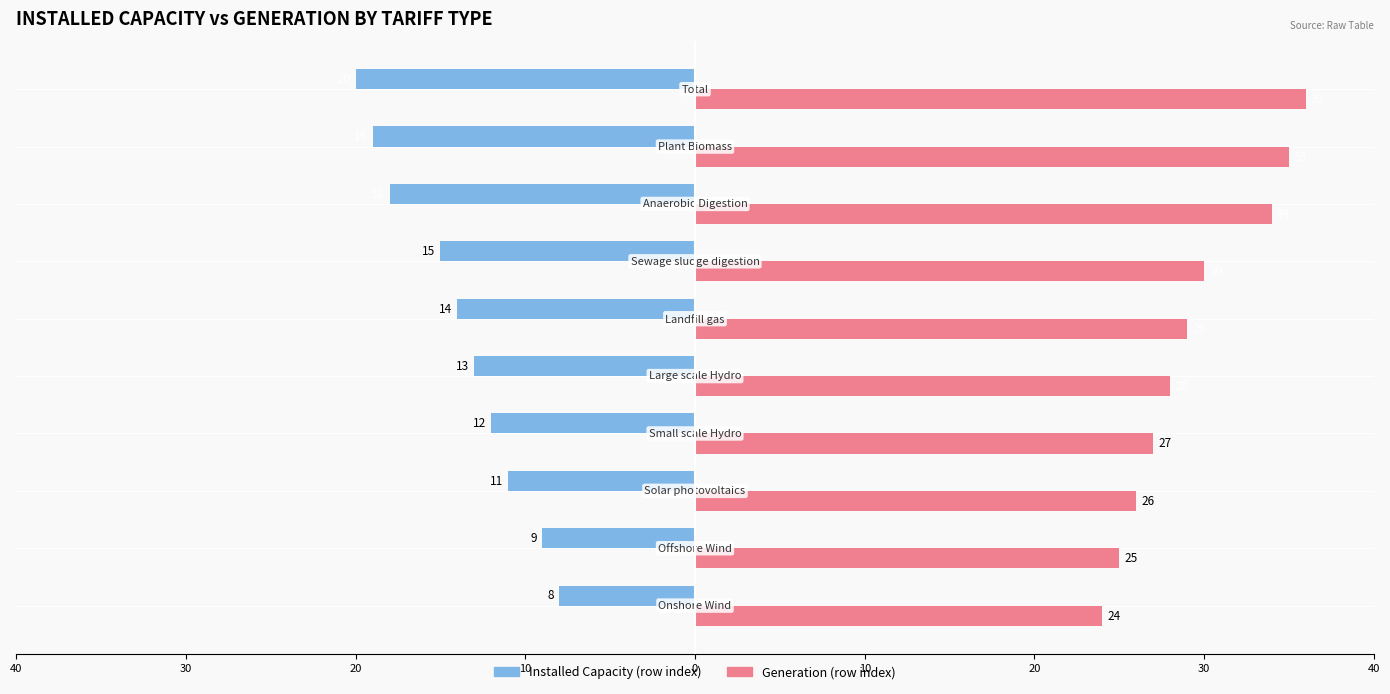

What is the minimum value shown in the chart?

-20